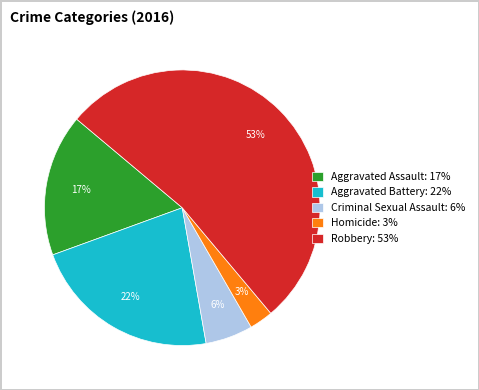

To the nearest percent, what portion does Aggravated Assault: 17% represent?

17%